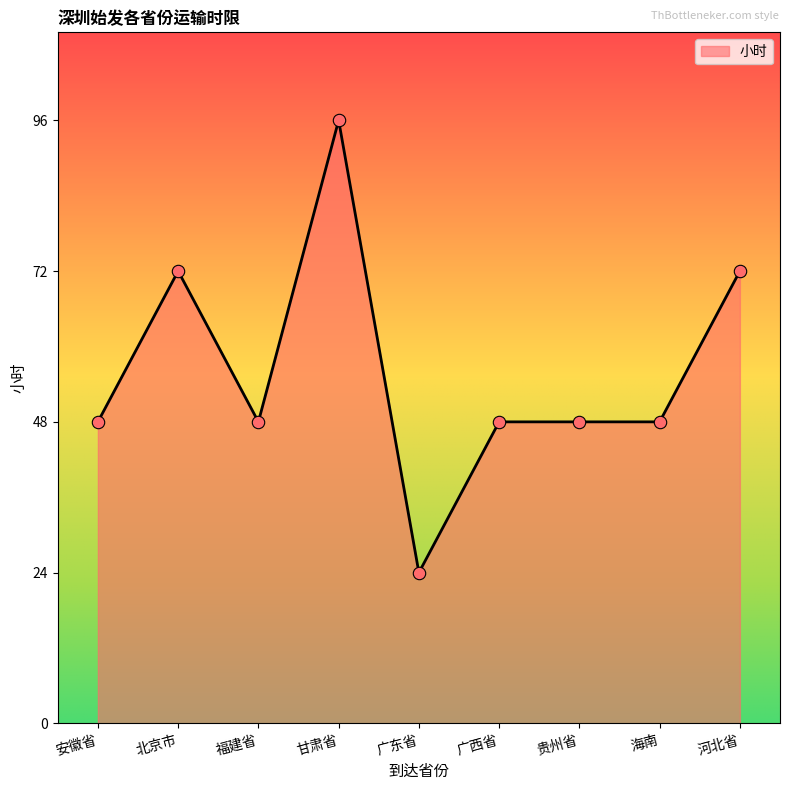

Between 甘肃省 and 海南, which is larger?

甘肃省